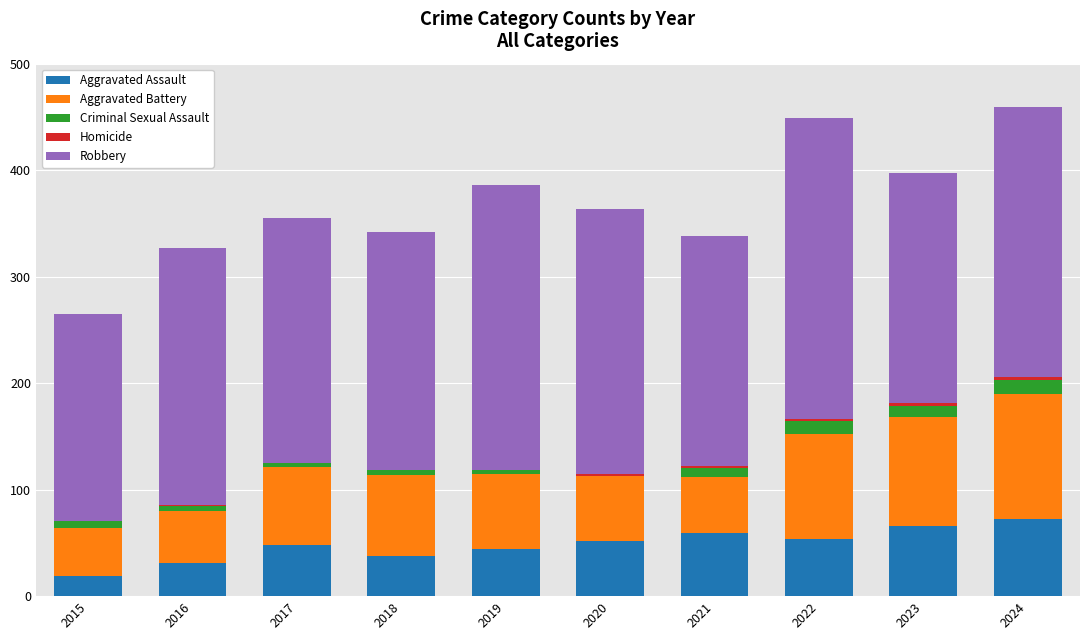

What is the sum of all Aggravated Assault values?

483